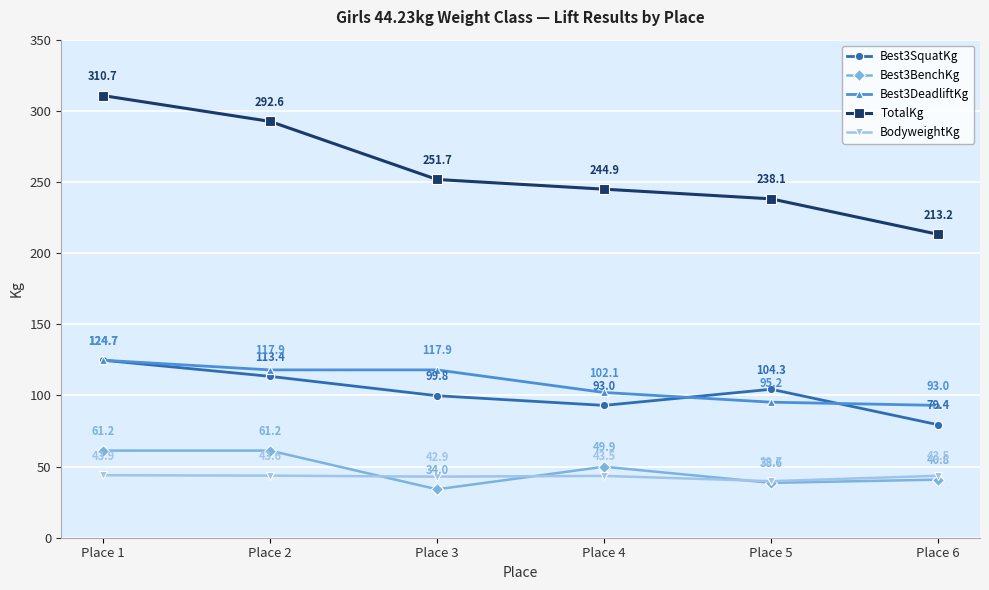

Does the chart have visible grid lines?

Yes